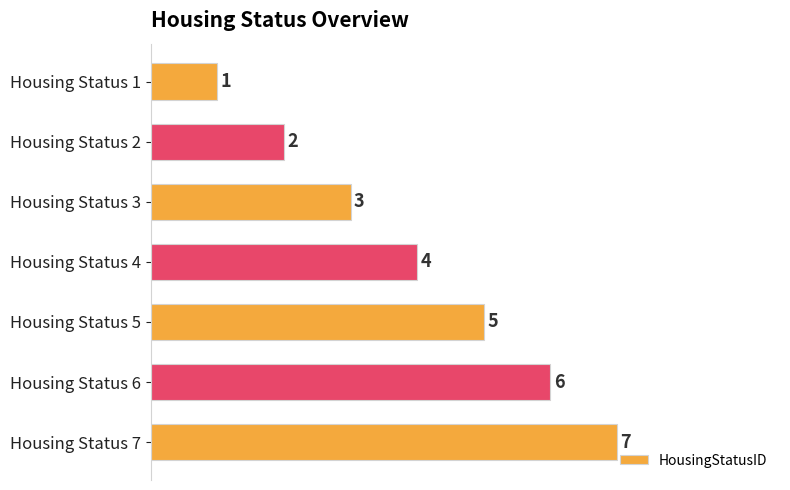

What is the change in value from Housing Status 1 to Housing Status 3?

+2